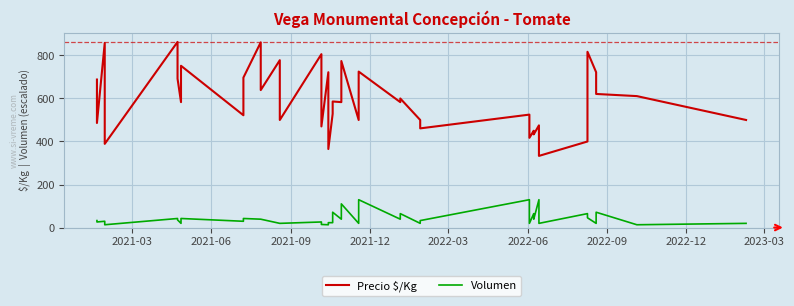

What is the lowest value of the Precio $/Kg series?

333.0